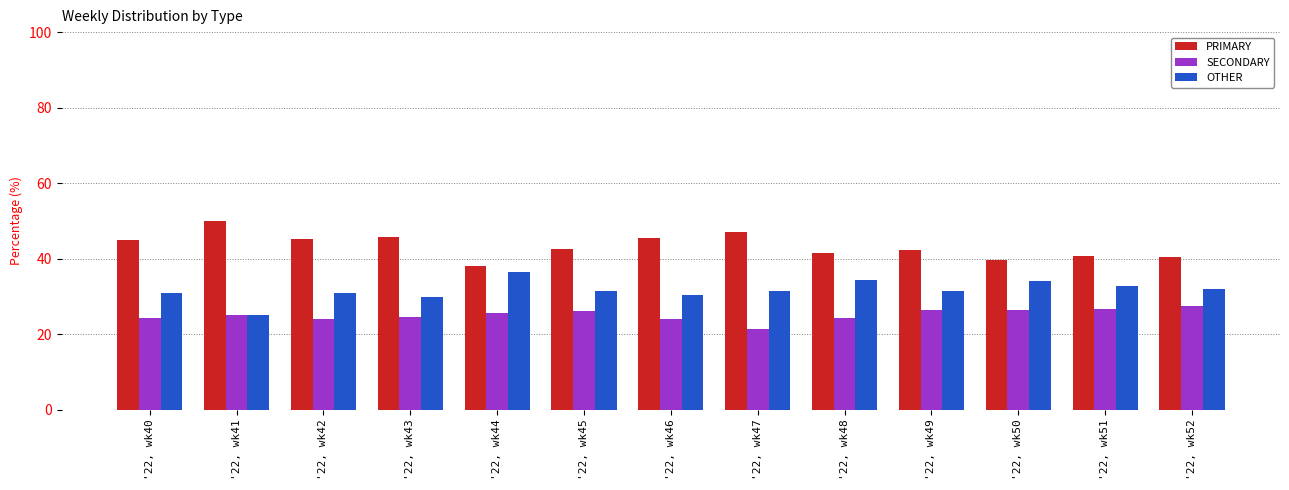

Which series has the largest total across all categories?

PRIMARY